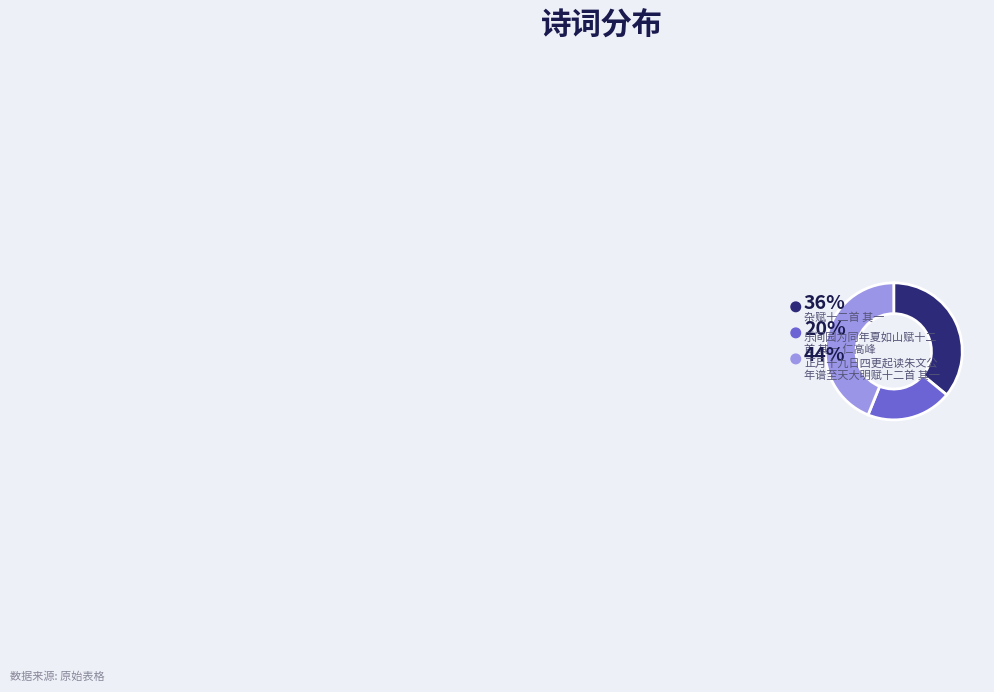

Does 乐间园为同年夏如山赋十二首 其一 仁高峰 represent more than half of the total?

No